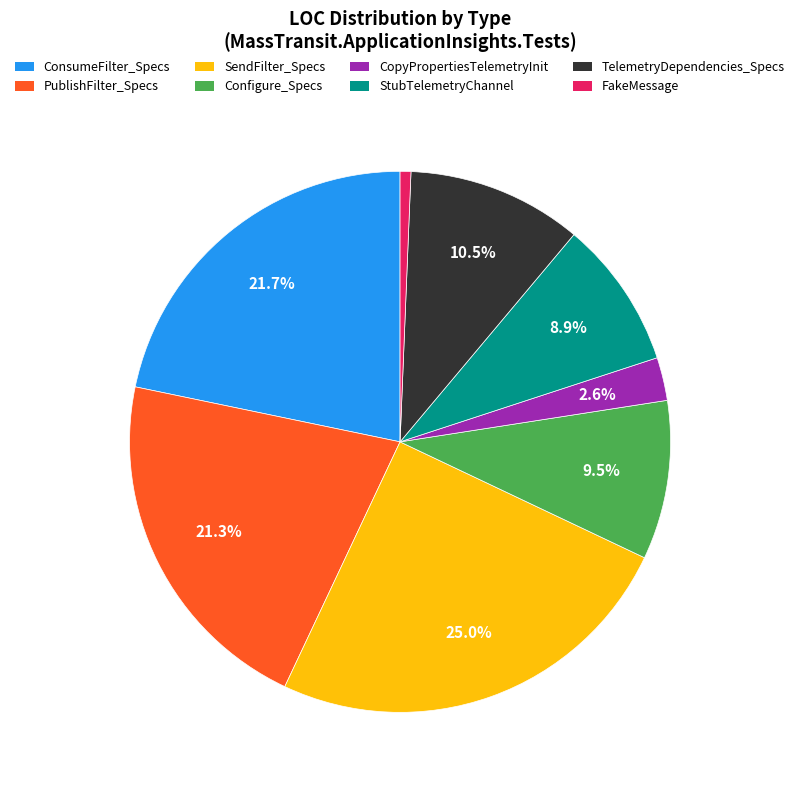

Is there a majority slice in this chart?

No